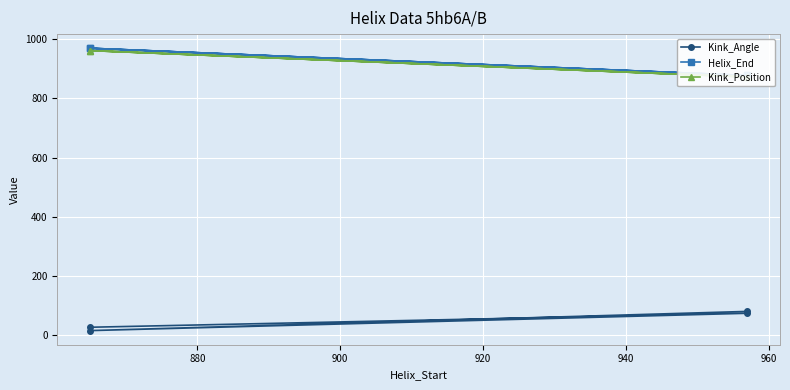

What are all the series names shown in the legend?

Kink_Angle, Helix_End, Kink_Position